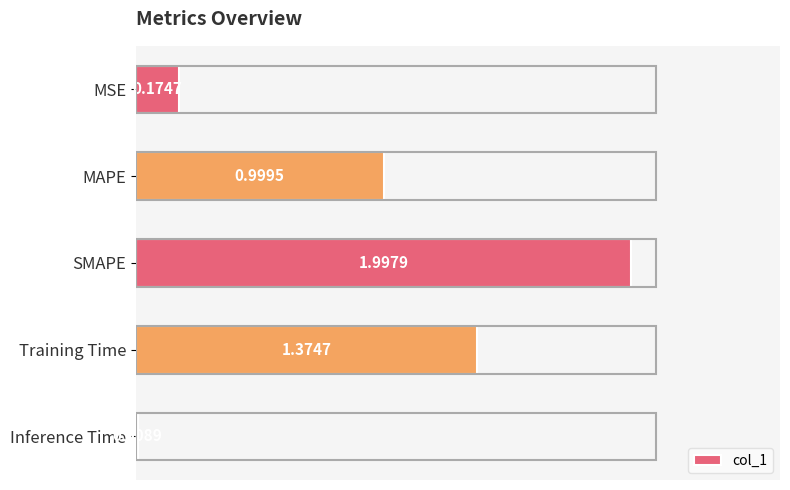

At which category does the chart reach its peak across all series?

SMAPE